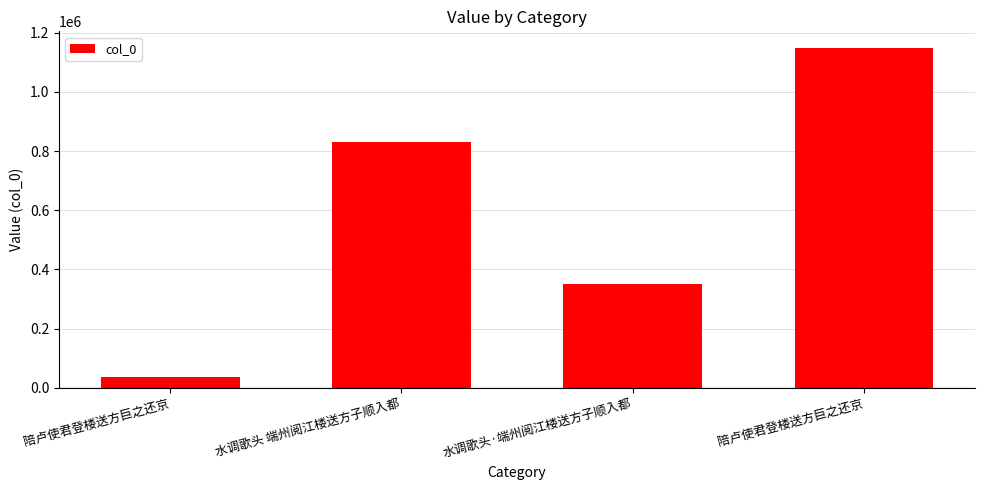

How many bars are there in total?

4